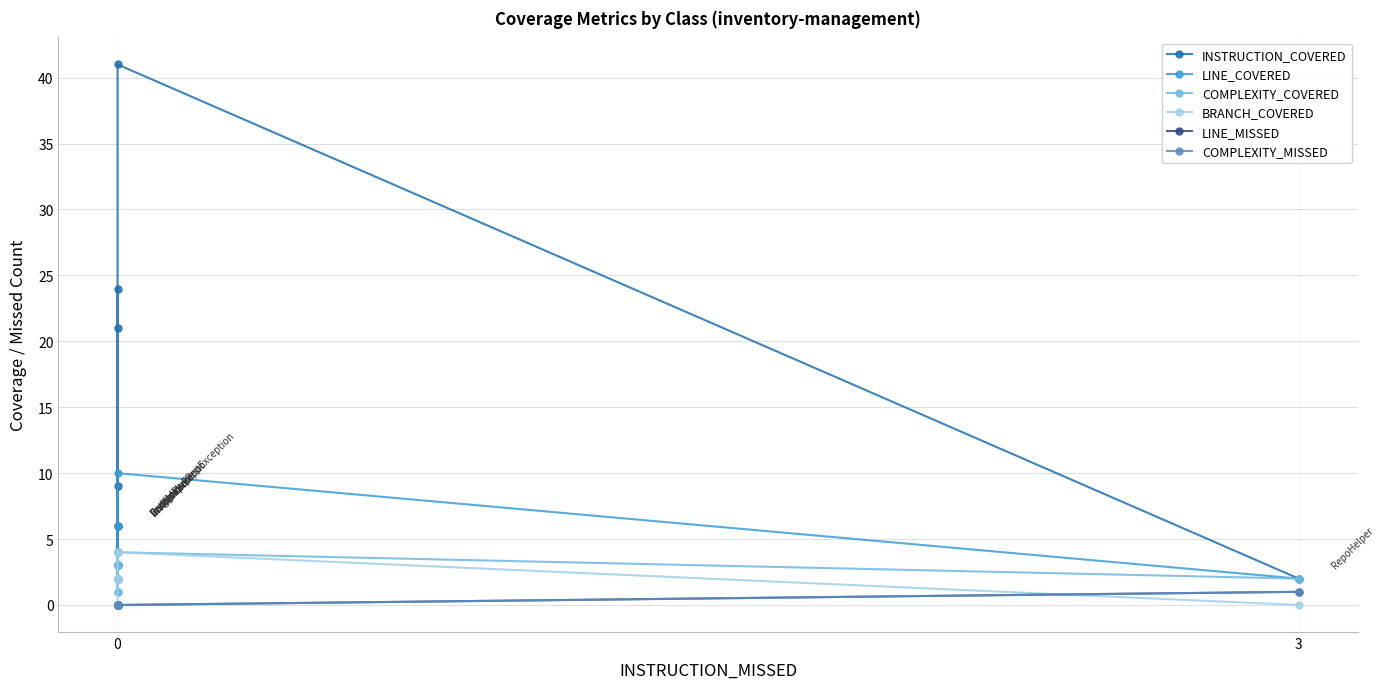

Which series has the widest spread of values?

INSTRUCTION_COVERED